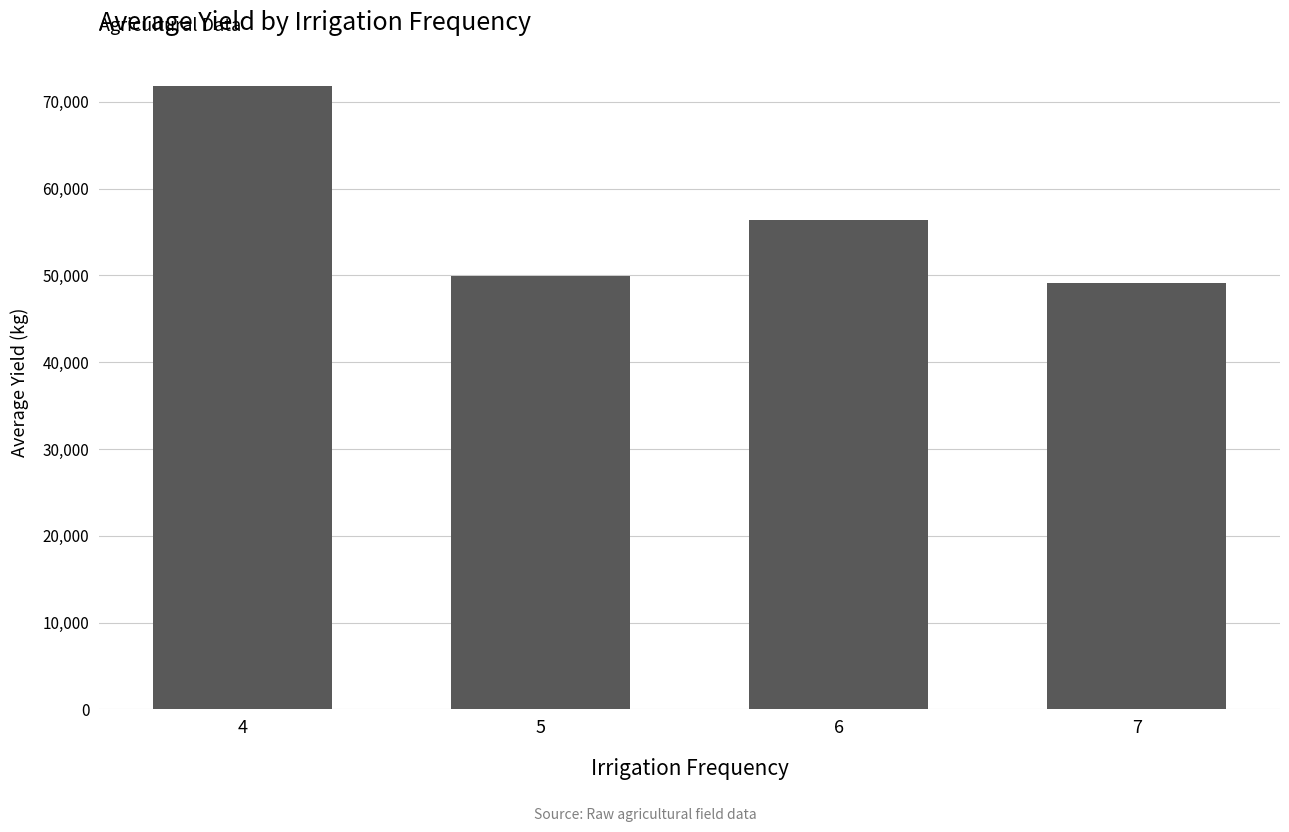

Rank the categories by value from lowest to highest.

7, 5, 6, 4